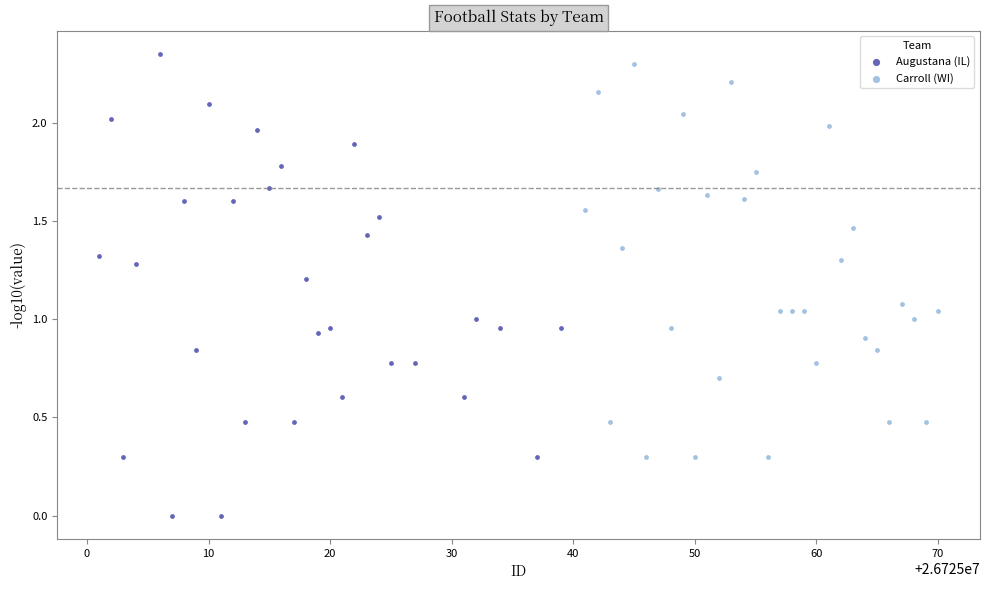

Which series reaches the maximum Y coordinate?

Augustana (IL)